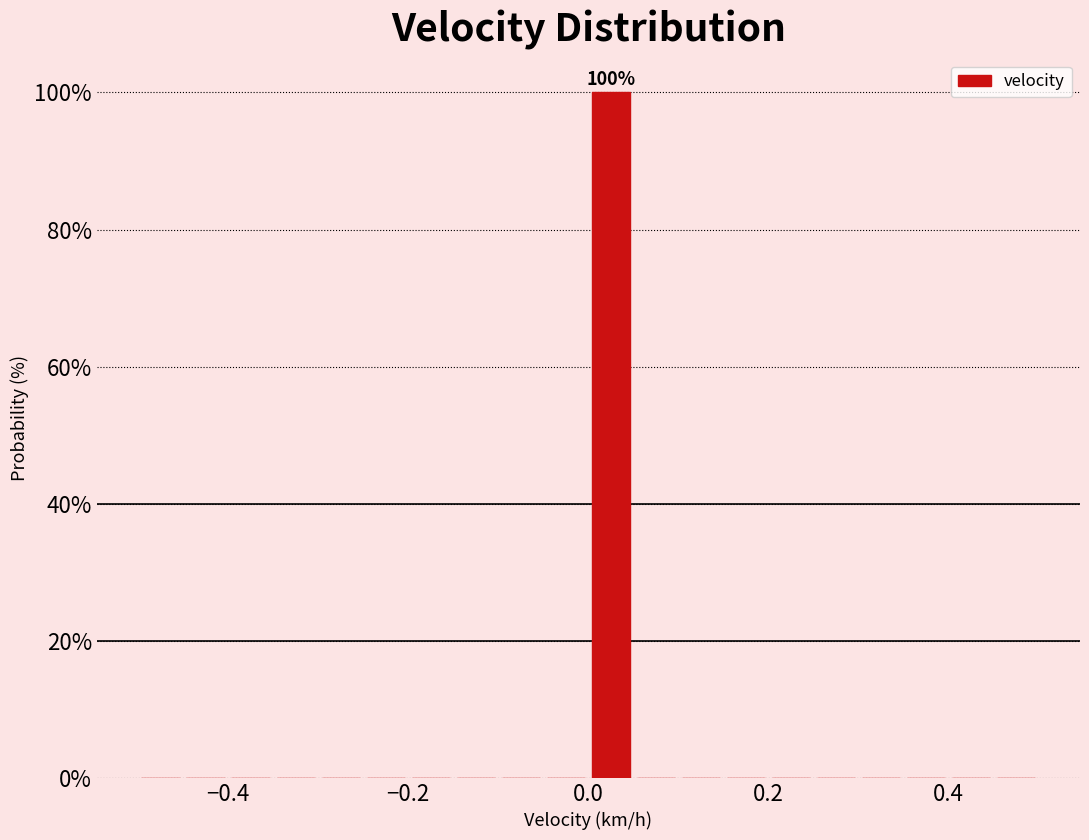

Around what value on the x-axis is the tallest bar? Give the approximate position of its centre, as read against the axis.

0.02